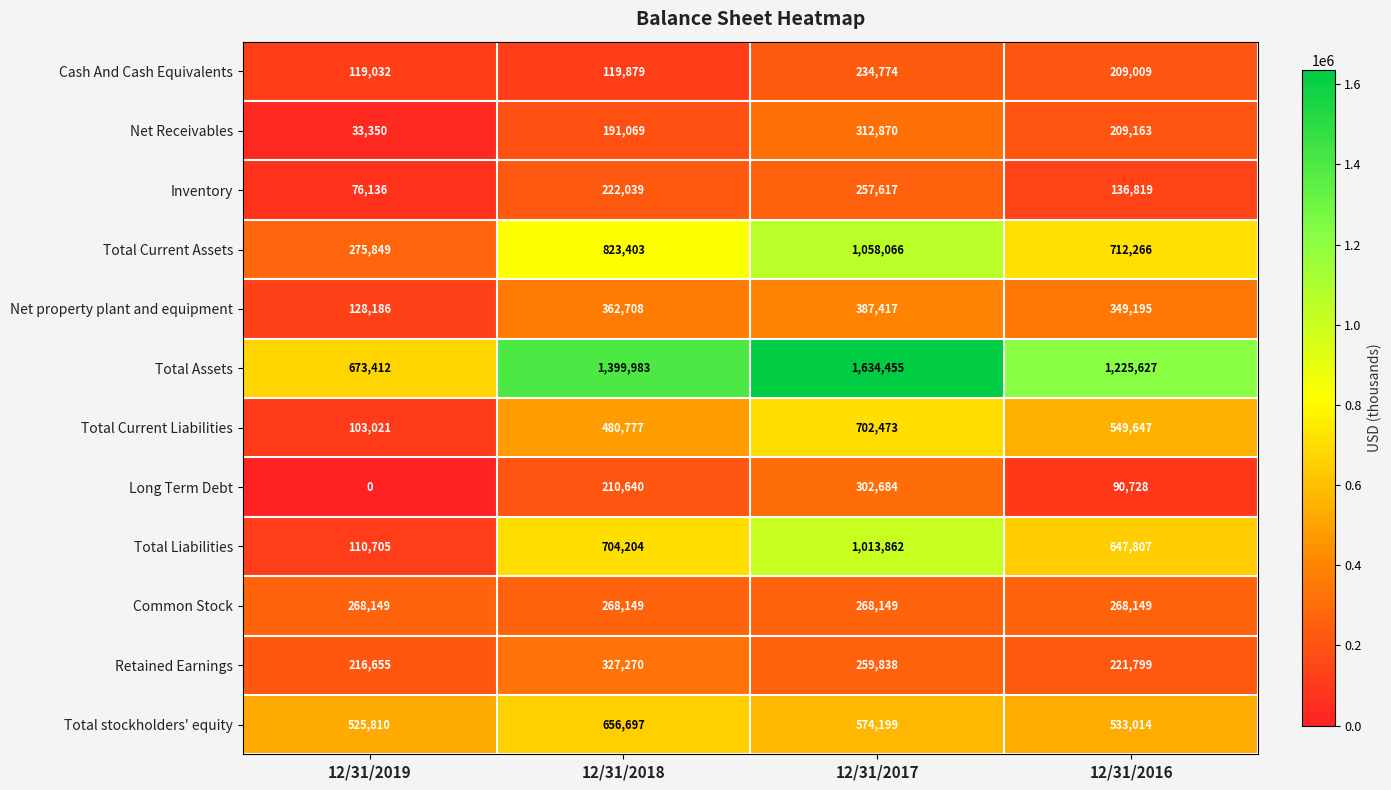

What is the greatest value displayed?

1634455